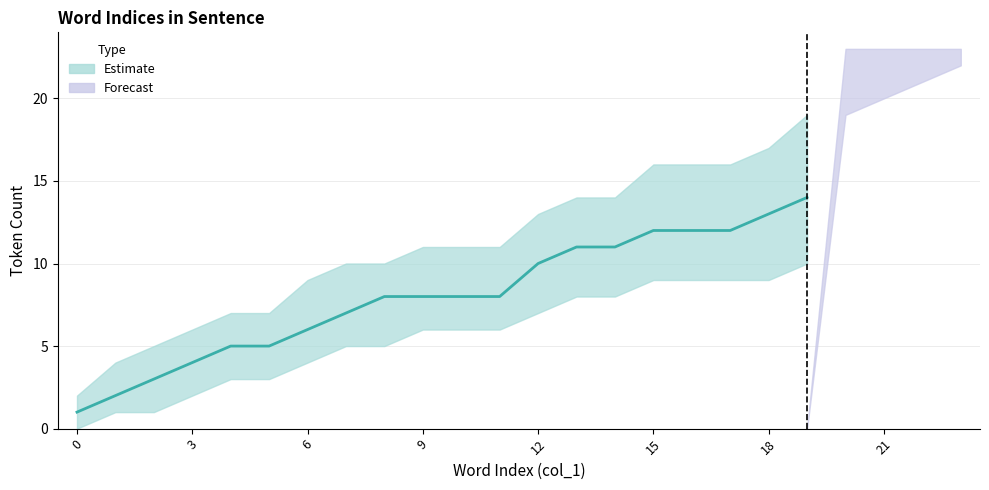

Where is Estimate upper nearest to the value 11?

9